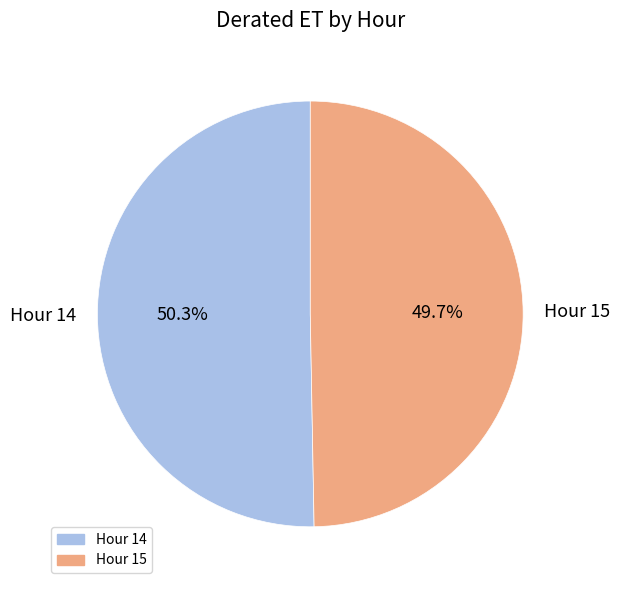

To the nearest percent, what is the combined percentage of Hour 15 and Hour 14?

100%